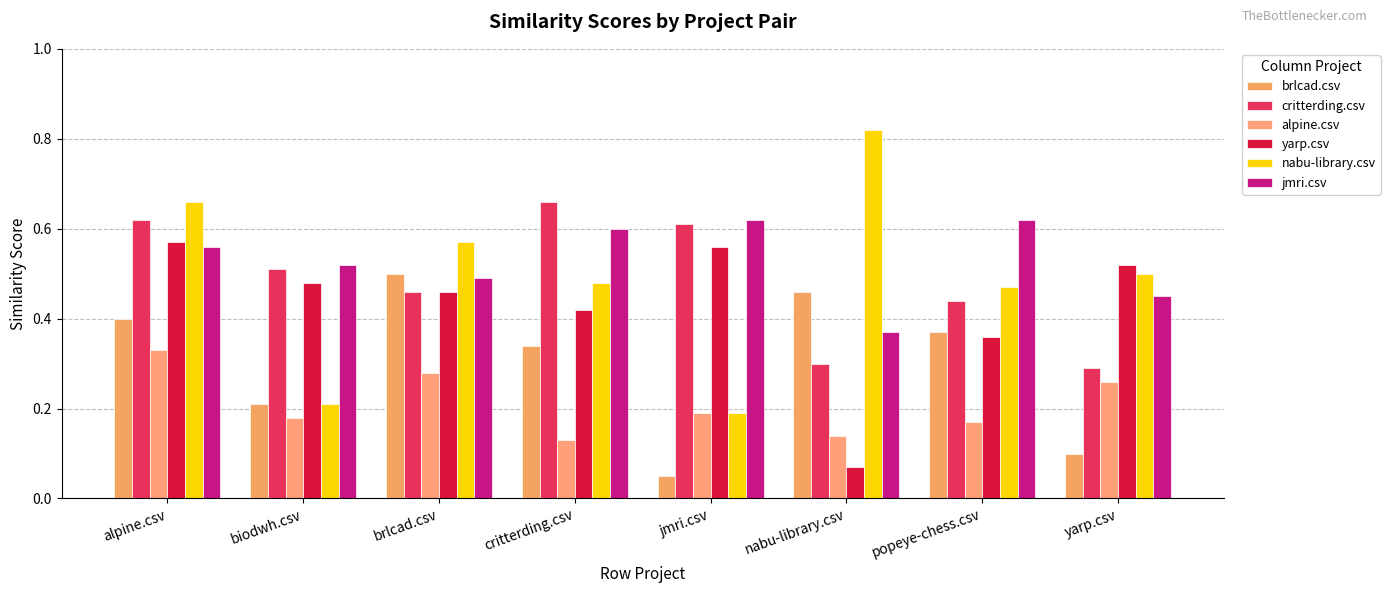

At which category does the chart reach its minimum across all series?

jmri.csv